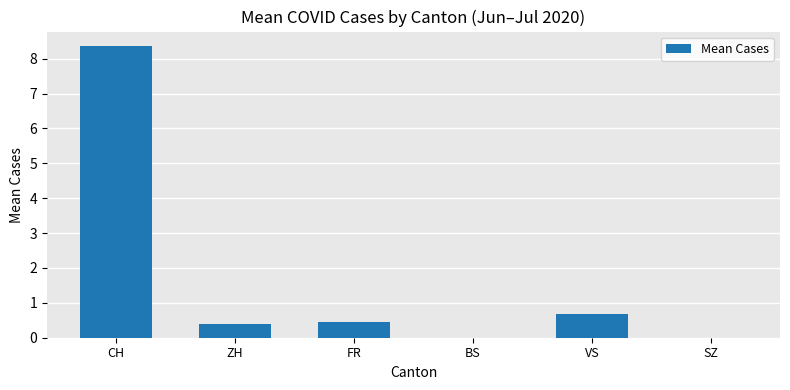

Reading left to right, what are all the values shown in this chart?

CH=8.4	ZH=0.4	FR=0.5	BS=0.0	VS=0.7	SZ=0.0